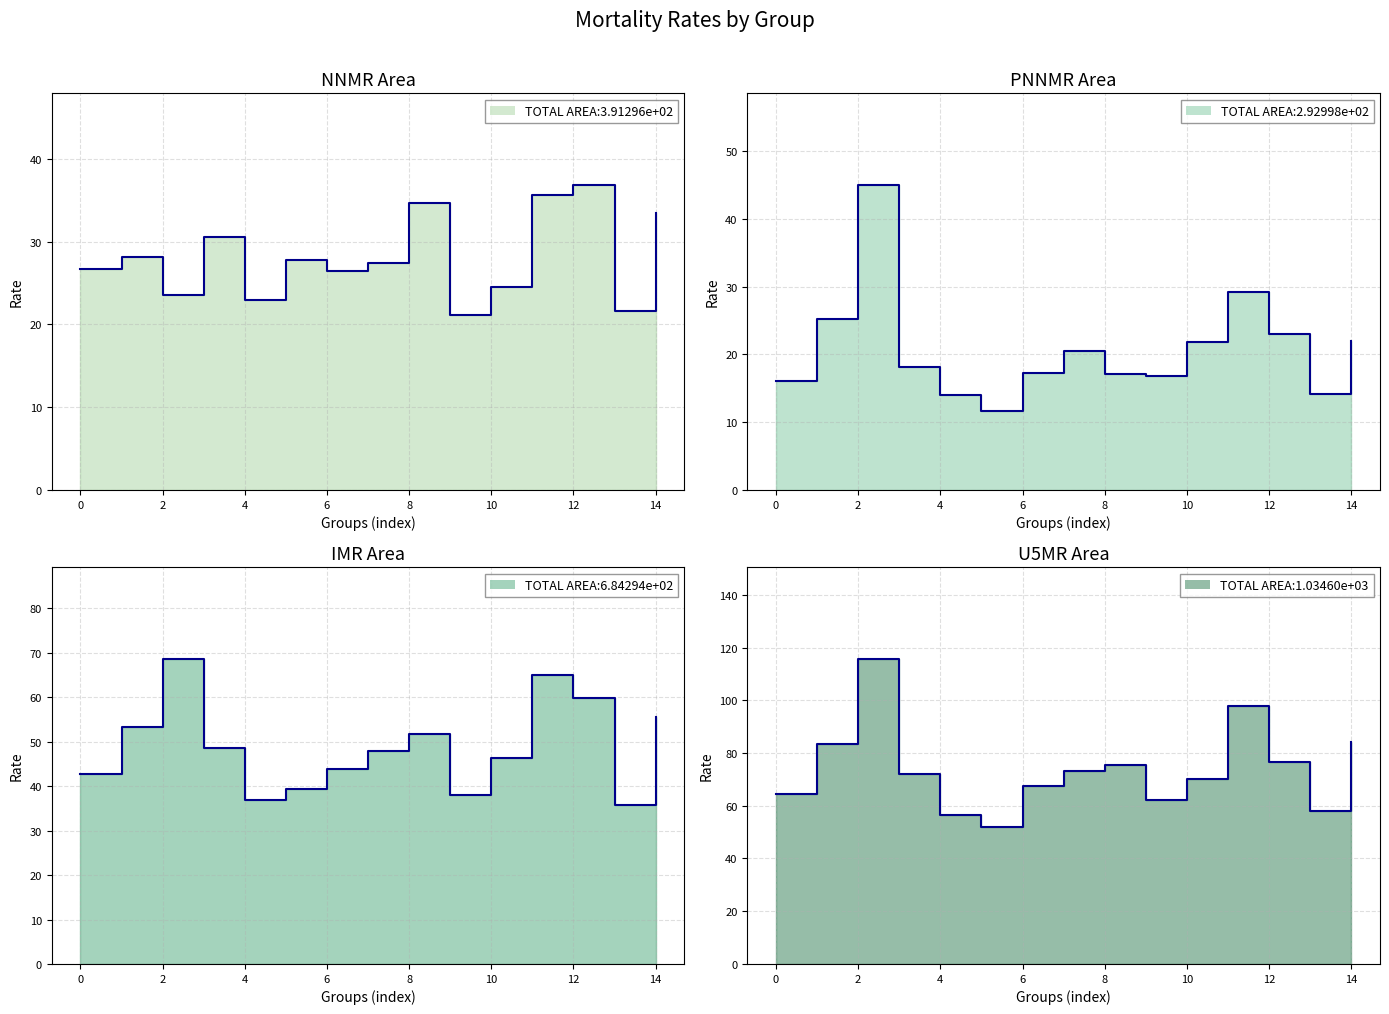

What is the greatest value displayed?

115.7